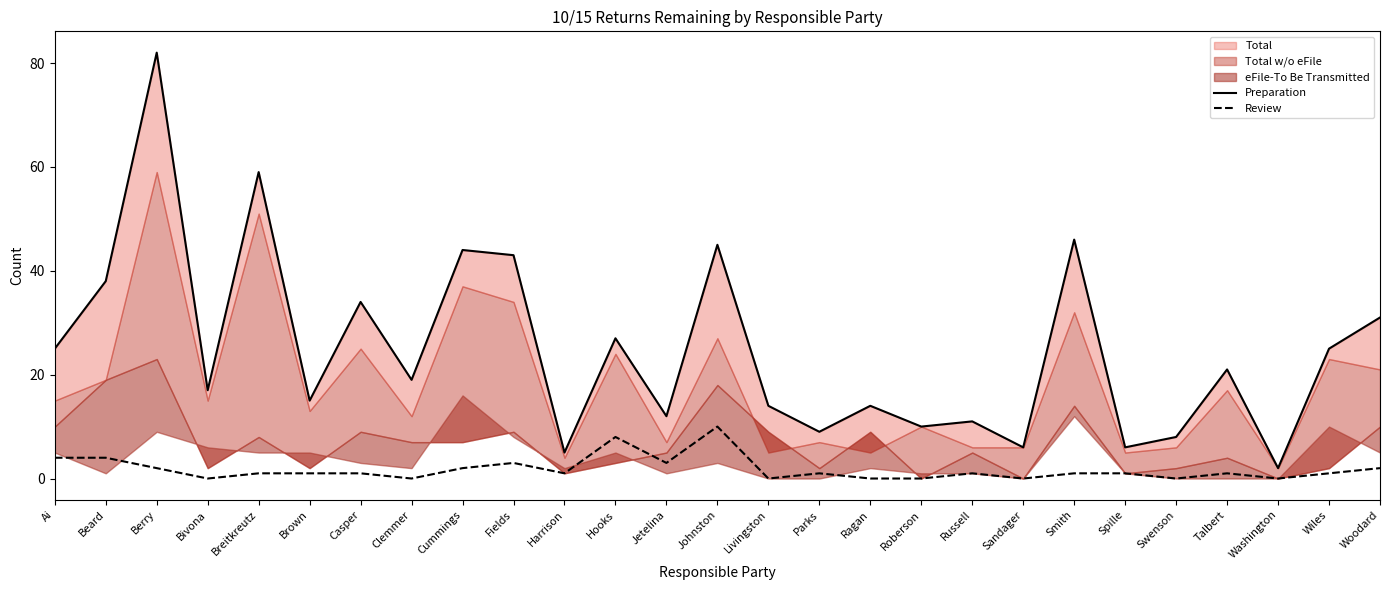

What is the maximum value shown in the chart?

82